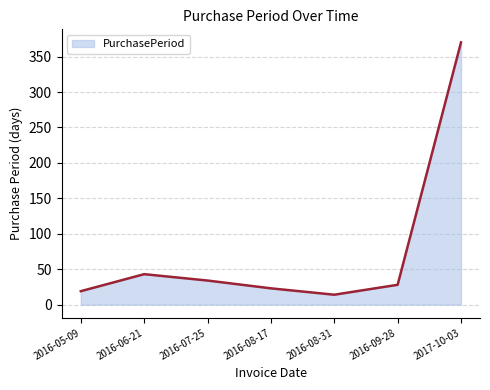

Which label corresponds to the smallest value in the chart?

2016-08-31